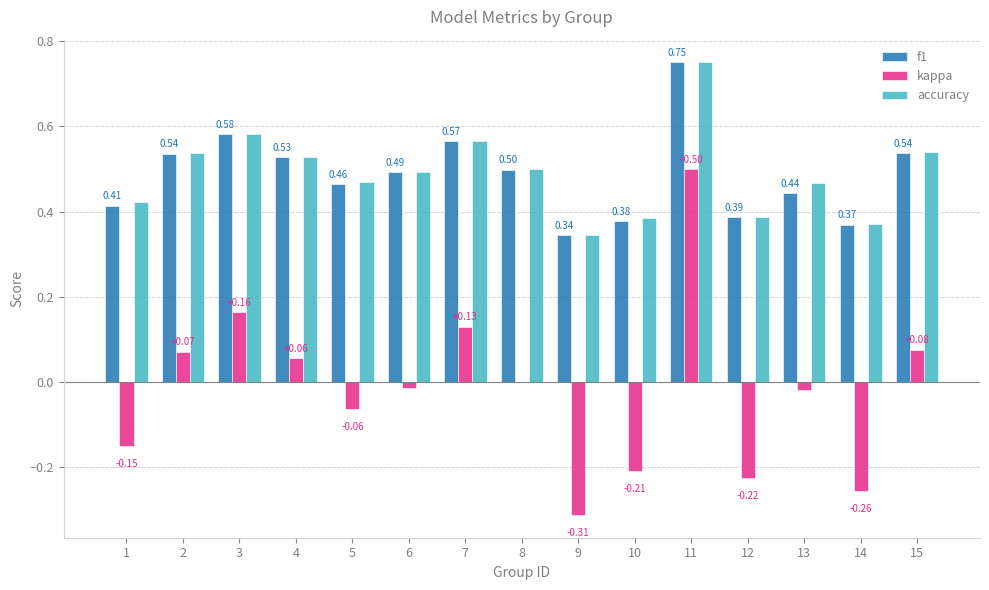

At which category is the sum across all series the highest?

11